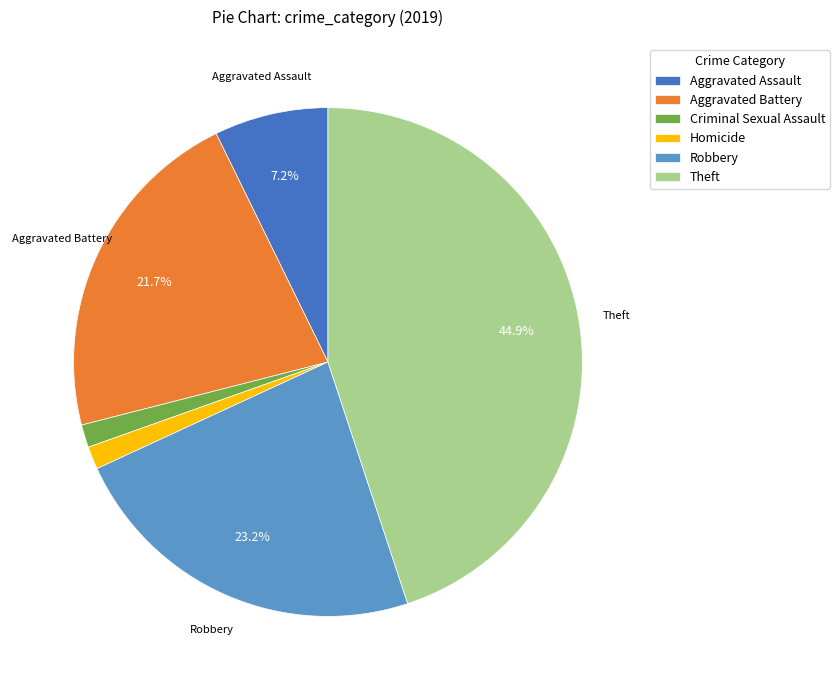

Is Criminal Sexual Assault the majority of the pie?

No